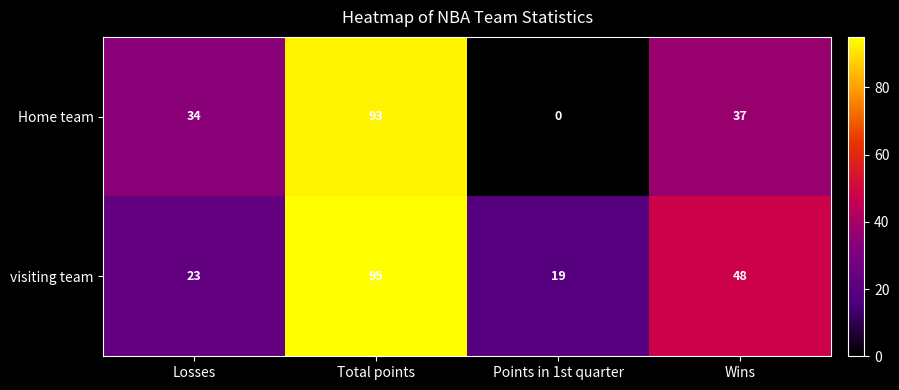

Which series has the widest spread of values?

Home team